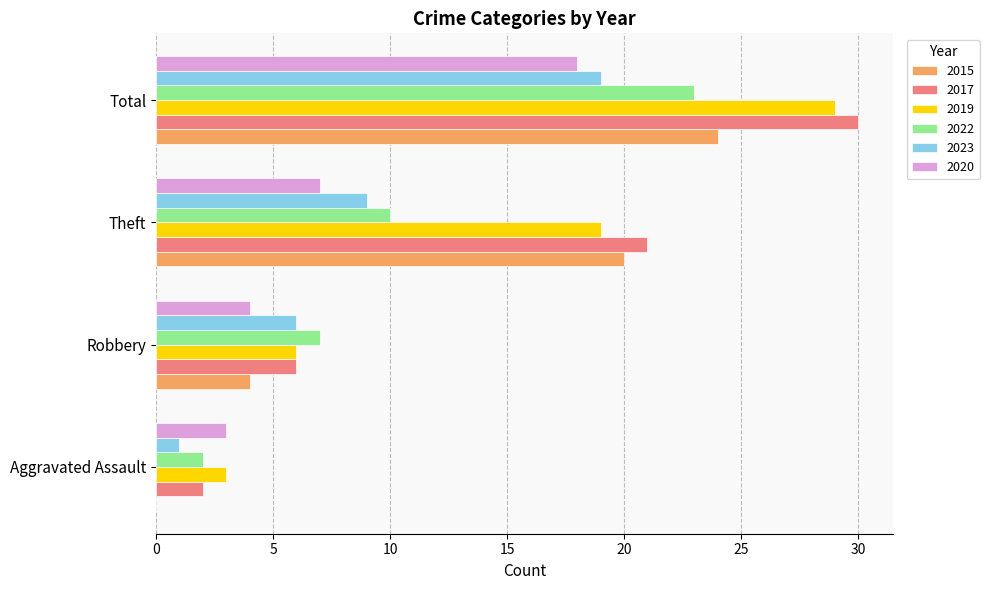

The 2022 series shows 6 at Total. True or false?

False